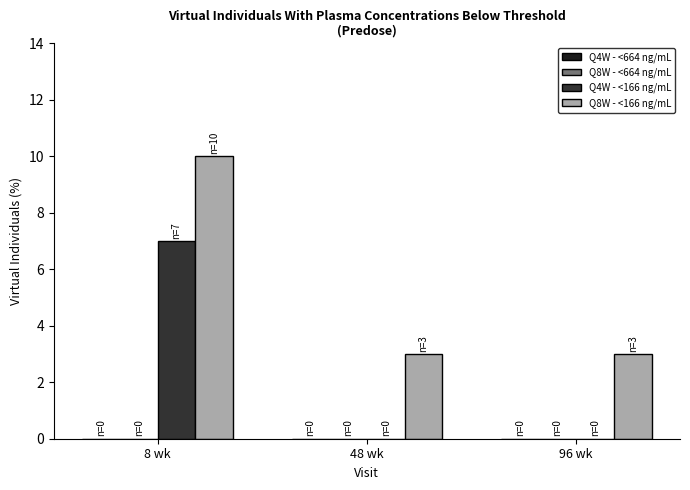

The value of Q4W - <166 ng/mL at 8 wk is 9. True or false?

False